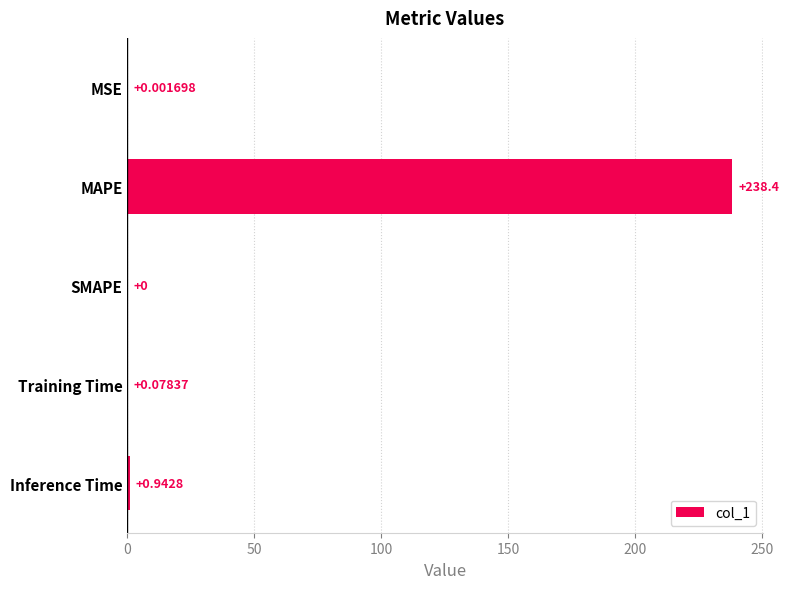

Which category has the highest value across all series?

MAPE